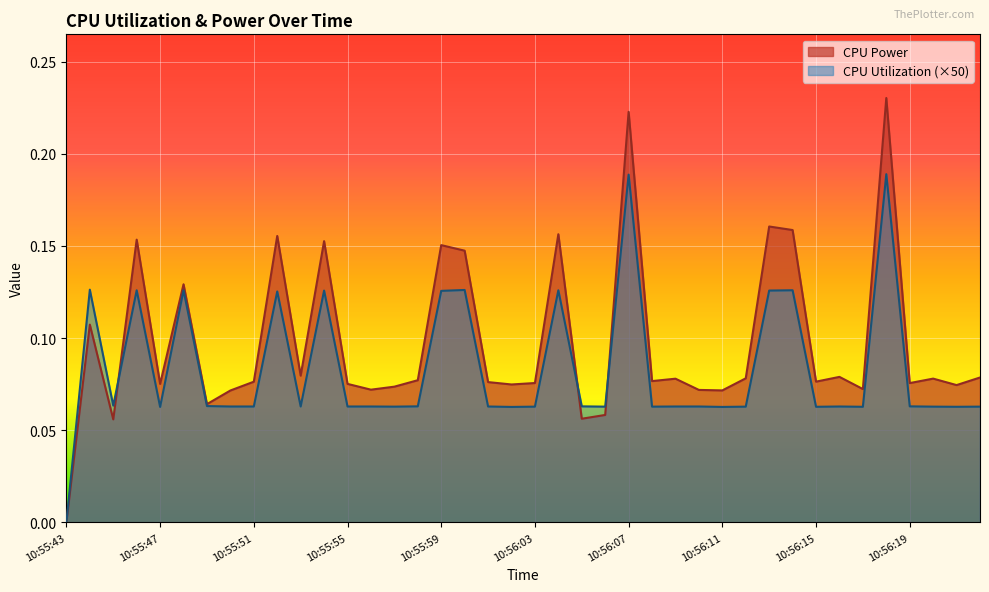

Between 10:56:05 and 10:56:19, which is larger?

10:56:19